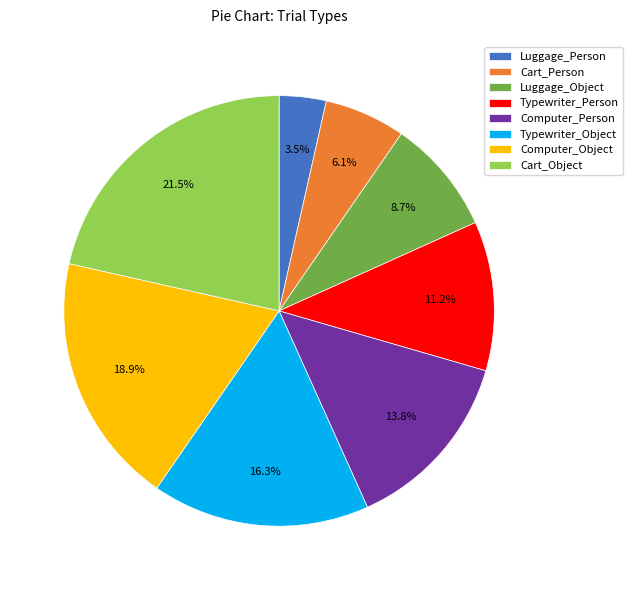

Rank the categories by value from lowest to highest.

Luggage_Person, Cart_Person, Luggage_Object, Typewriter_Person, Computer_Person, Typewriter_Object, Computer_Object, Cart_Object